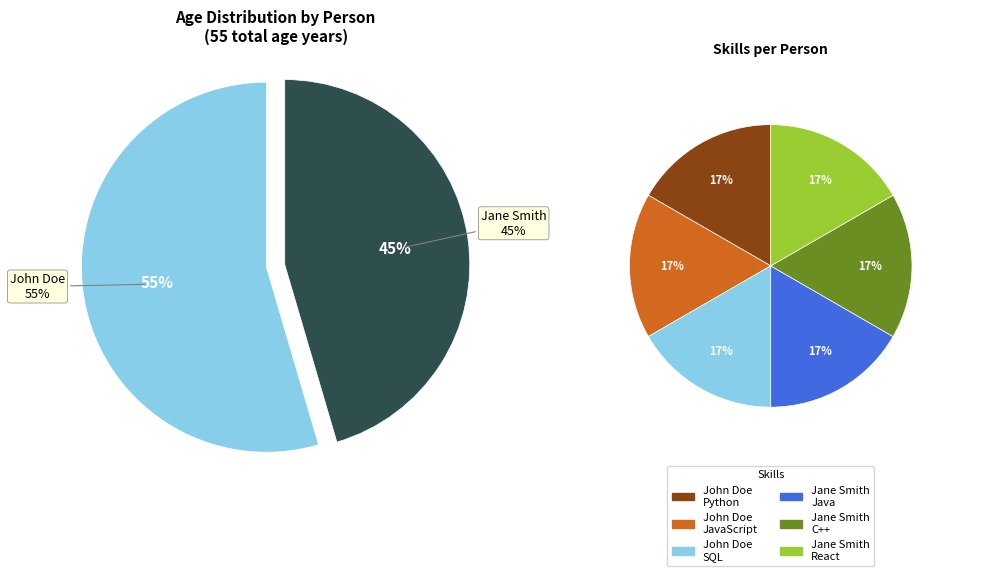

To the nearest percent, what percentage of the pie is John Doe?

55%